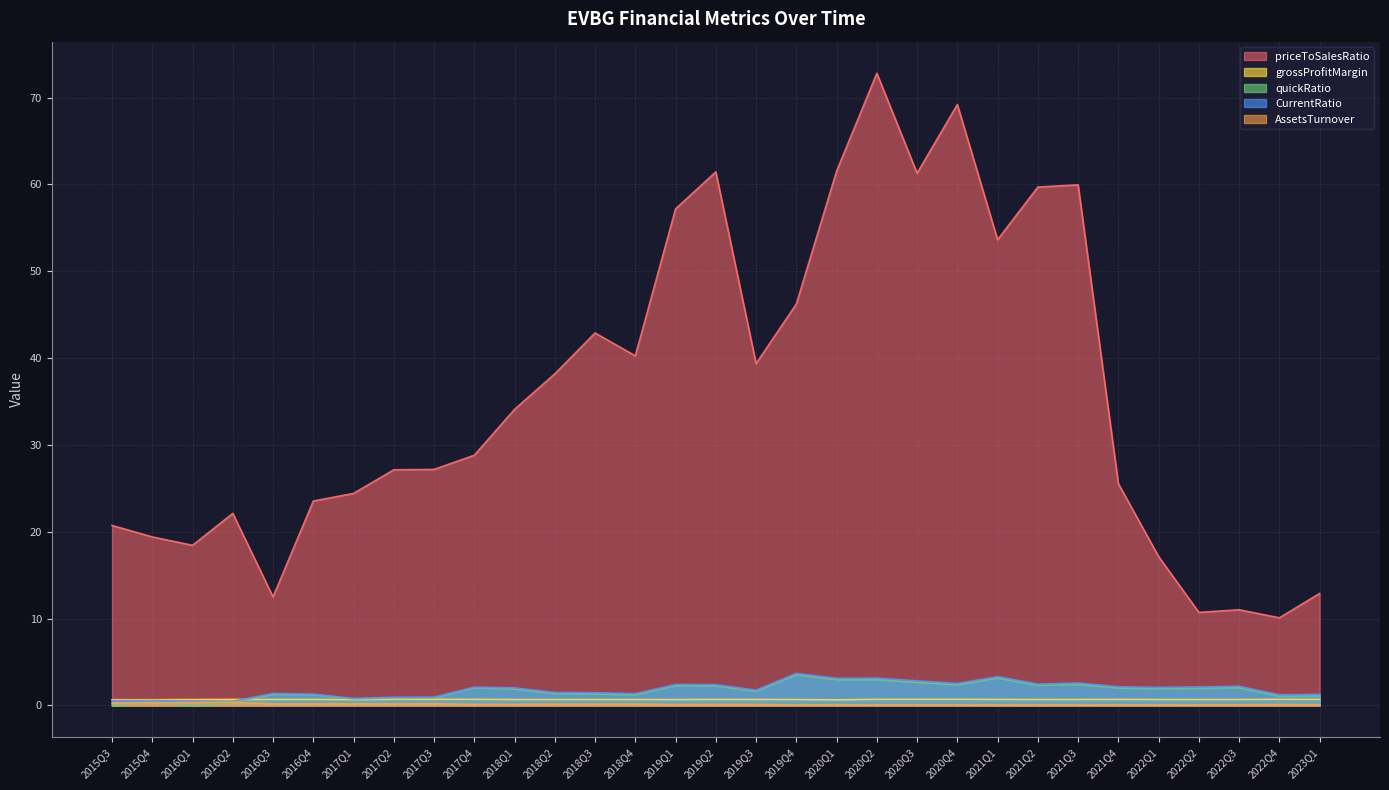

List the labels in order of CurrentRatio value, largest first.

2019Q4, 2021Q1, 2020Q2, 2020Q1, 2020Q3, 2021Q3, 2020Q4, 2021Q2, 2019Q1, 2019Q2, 2022Q3, 2021Q4, 2022Q2, 2017Q4, 2022Q1, 2018Q1, 2019Q3, 2018Q2, 2018Q3, 2016Q3, 2018Q4, 2016Q4, 2023Q1, 2022Q4, 2017Q3, 2017Q2, 2017Q1, 2015Q3, 2015Q4, 2016Q1, 2016Q2